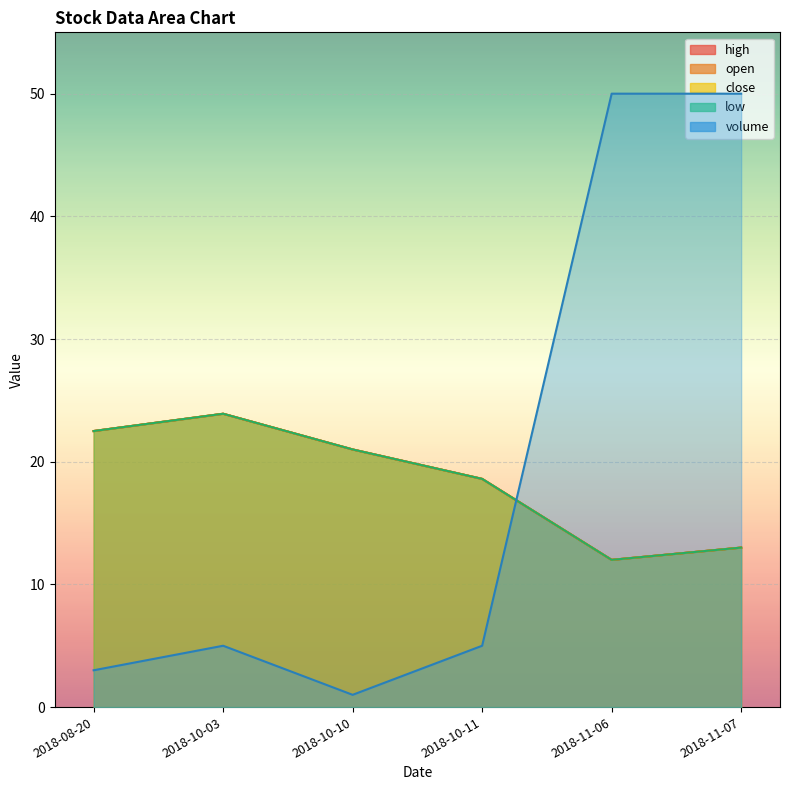

Does the chart display data point markers on the line(s)?

No